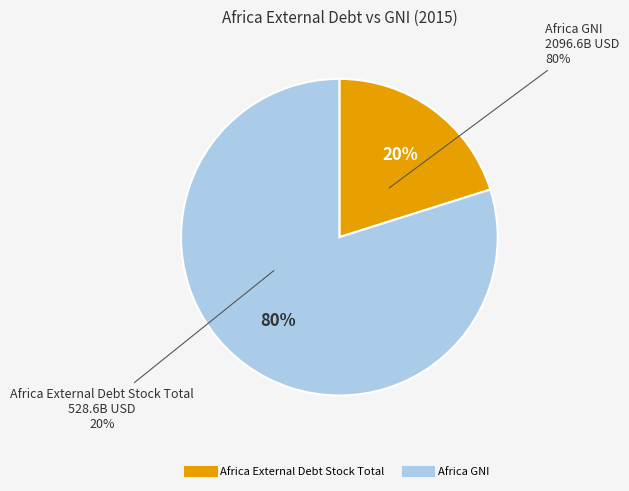

How many segments does this pie chart have?

2